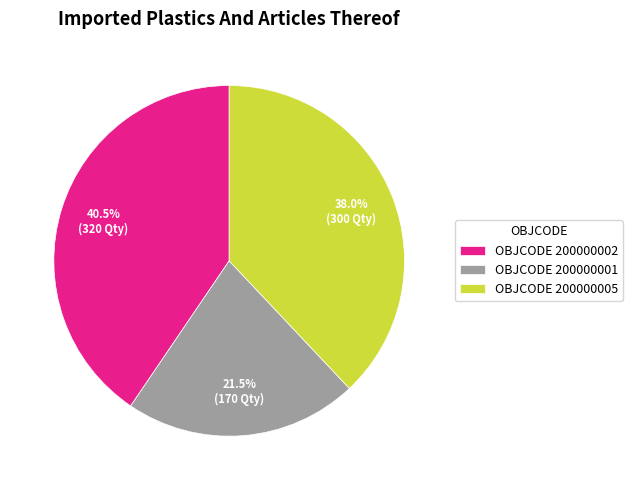

Rank the categories by value from highest to lowest.

OBJCODE 200000002, OBJCODE 200000005, OBJCODE 200000001